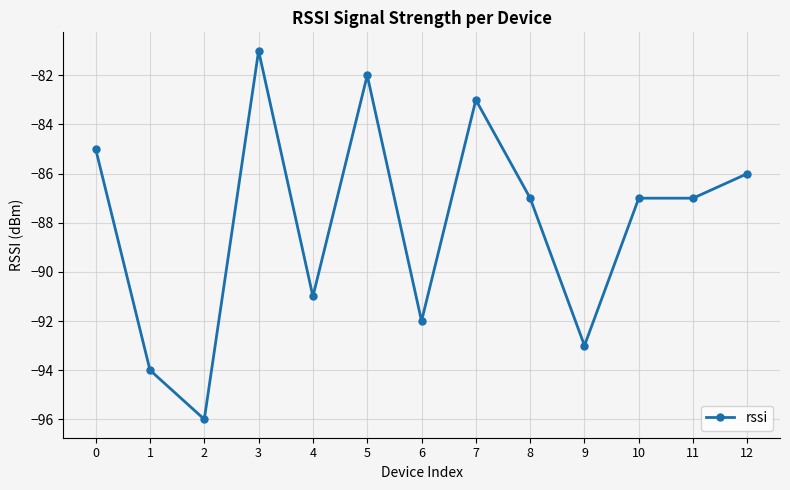

Is it true that the value at 11 is -87?

True